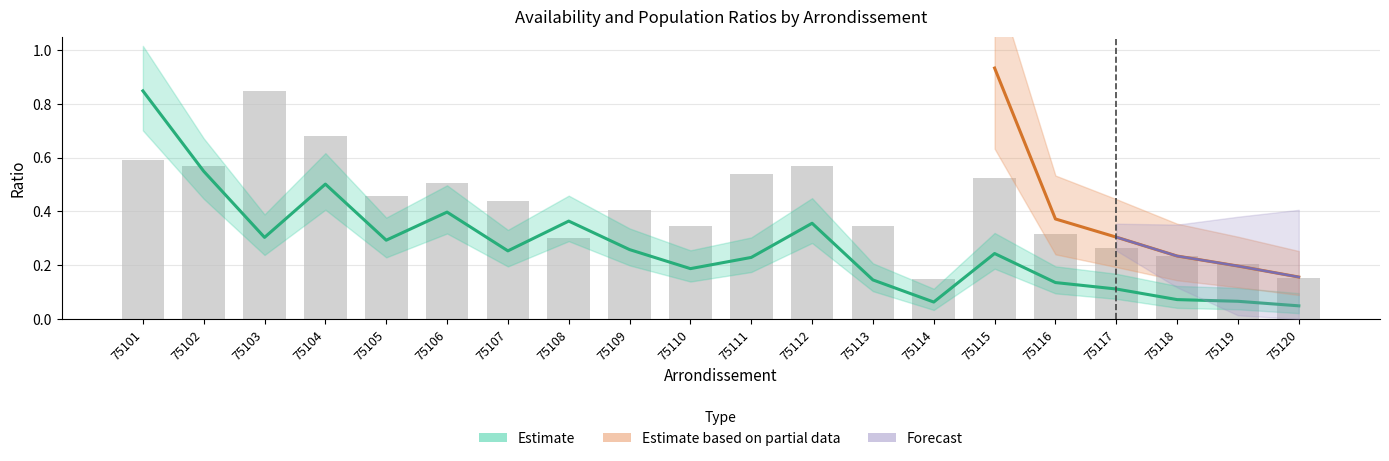

What is the difference between the maximum and minimum values in the ratio_avail series?

0.7